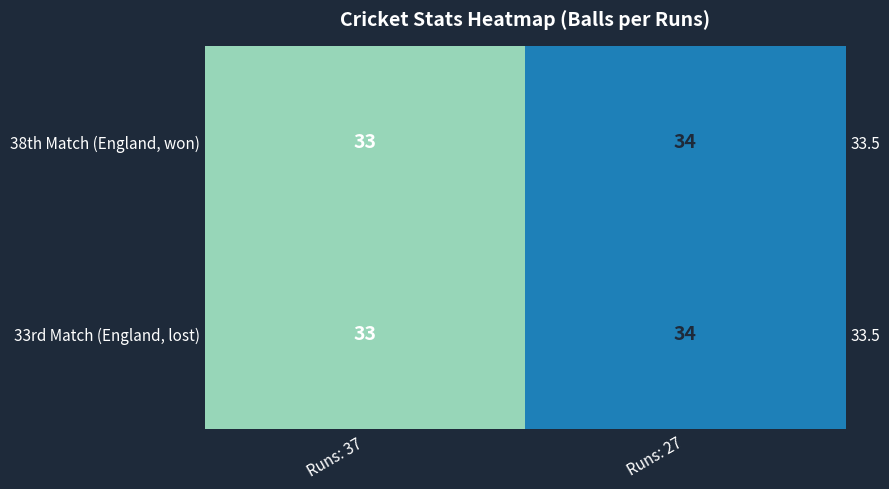

The 33rd Match (England, lost) series shows 54 at Runs: 27. True or false?

False